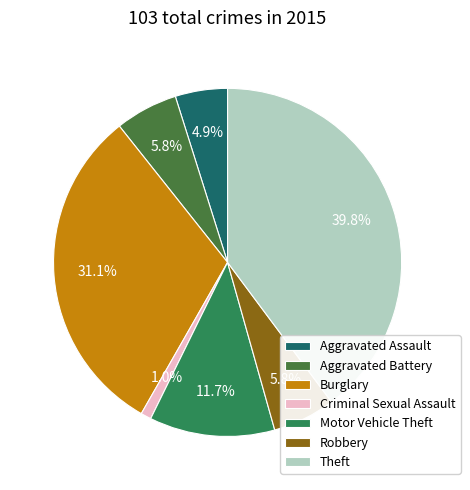

What is the largest slice in the pie chart?

Theft